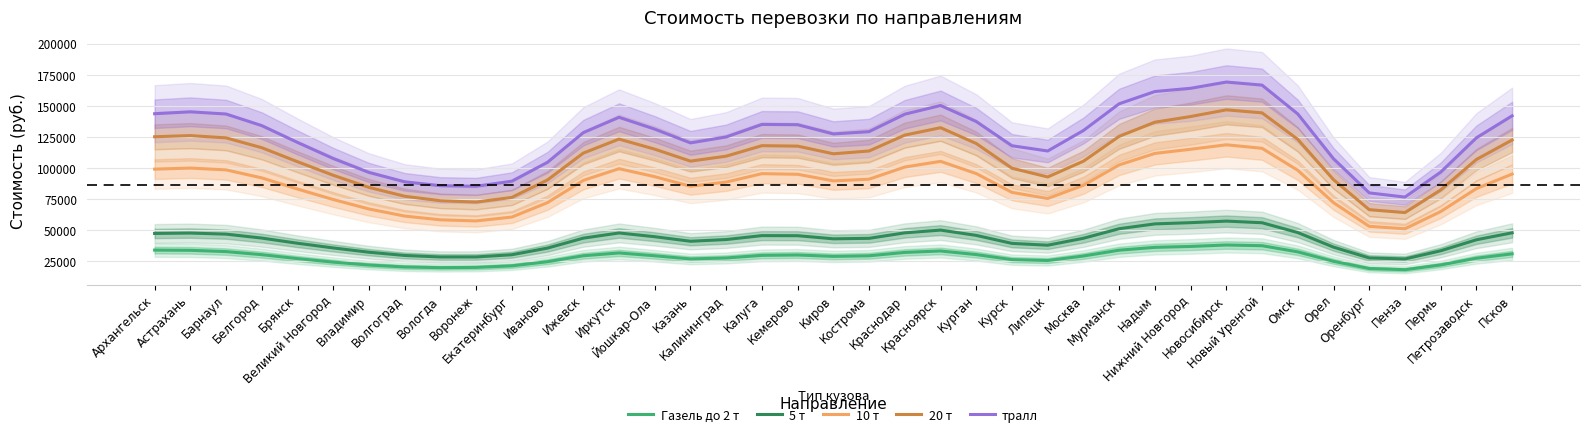

What is the average value of the 20 т series?

108153.8